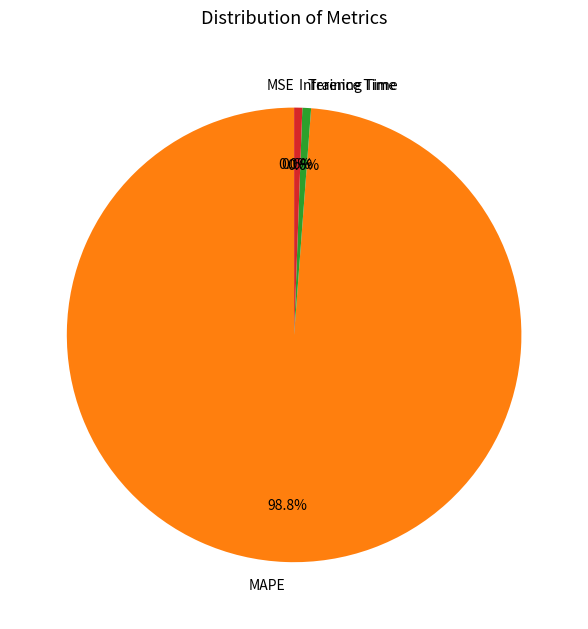

To the nearest percent, what is the difference between the MAPE and Inference Time slice percentages?

98%